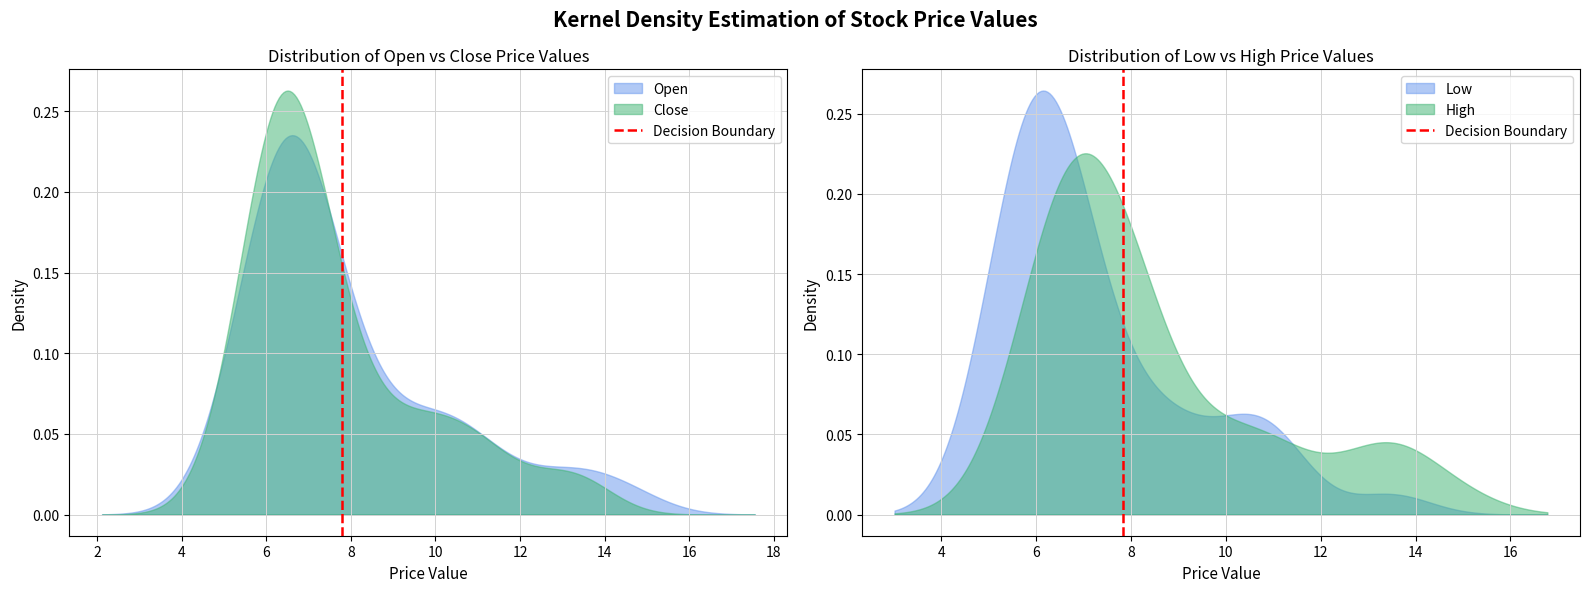

True or false: the data shows 1 at 2.

False